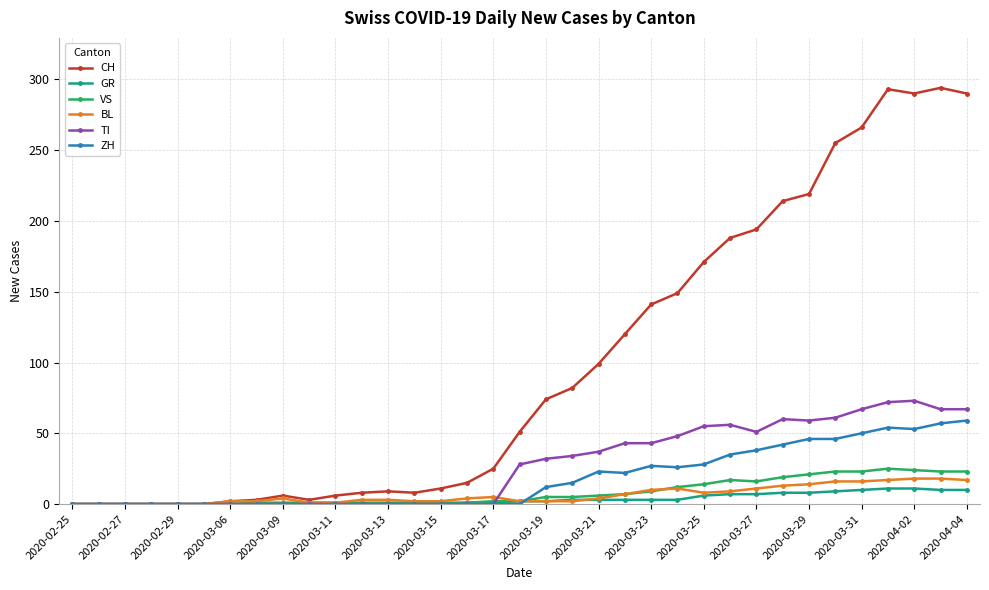

Which series has the widest spread of values?

CH